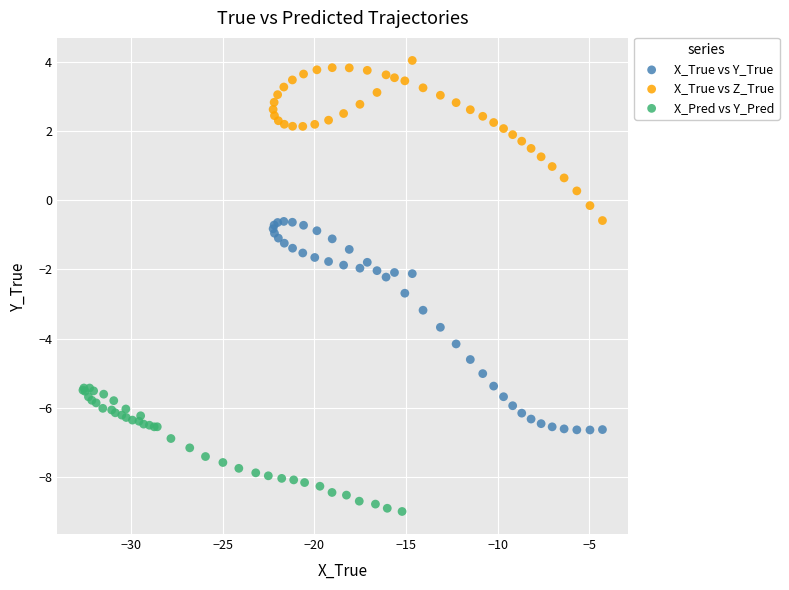

Which series reaches the maximum Y coordinate?

X_True vs Z_True